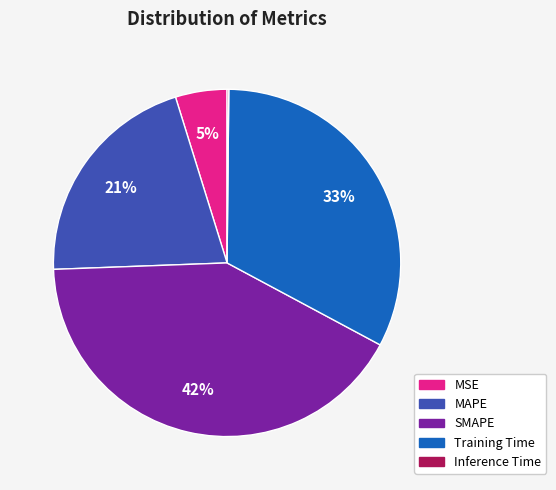

Is there any slice that represents more than half of the pie?

No